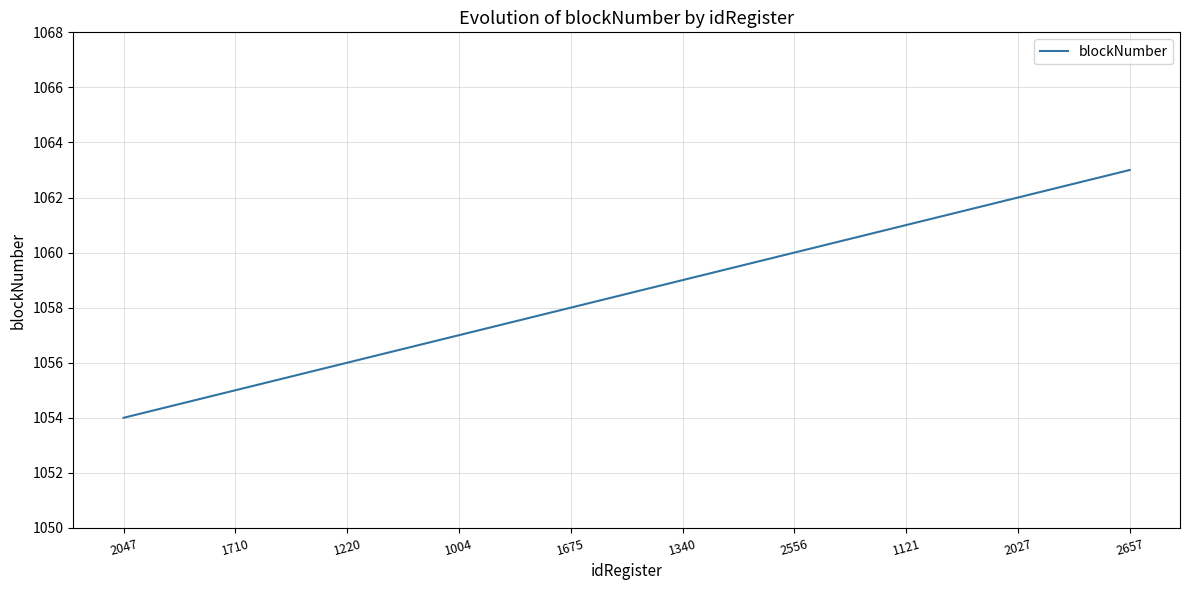

The chart shows a value of 1057 at 1004. True or false?

True